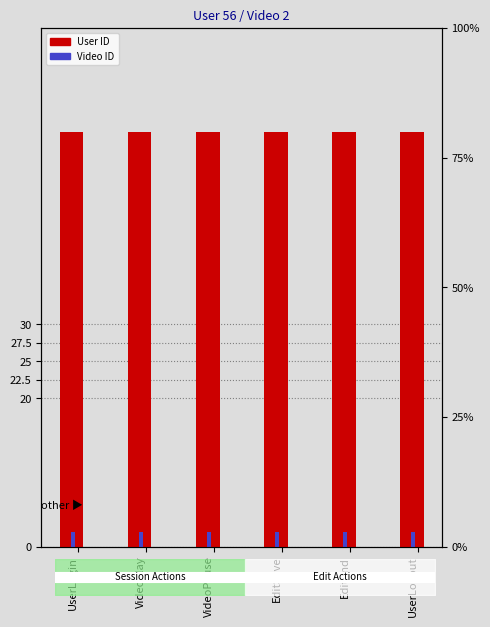

What is the total value across all series at VideoPause?

58